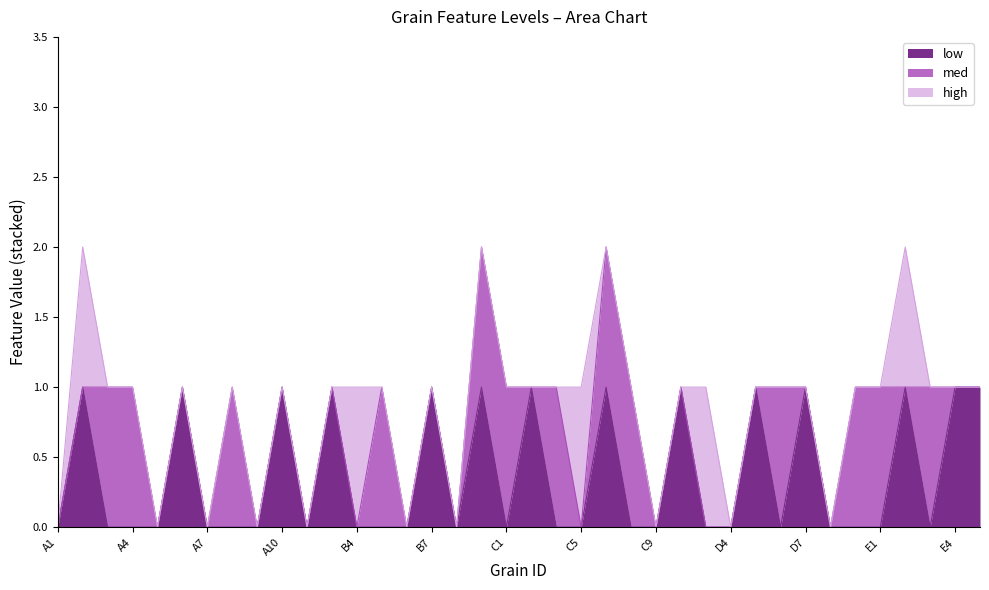

What is the label of the 25th point from the right?

B5